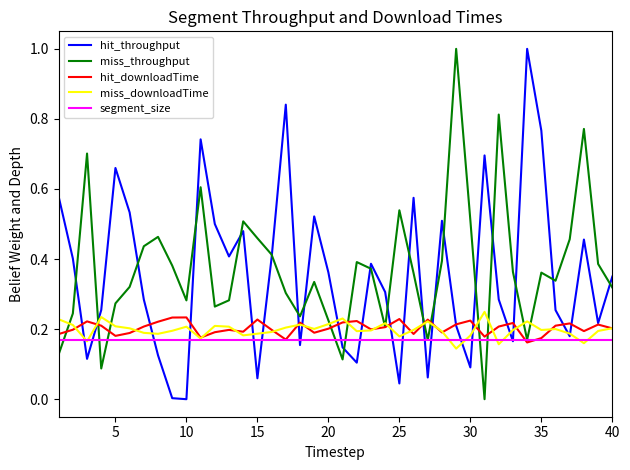

How many values in the miss_throughput series exceed 0?

39